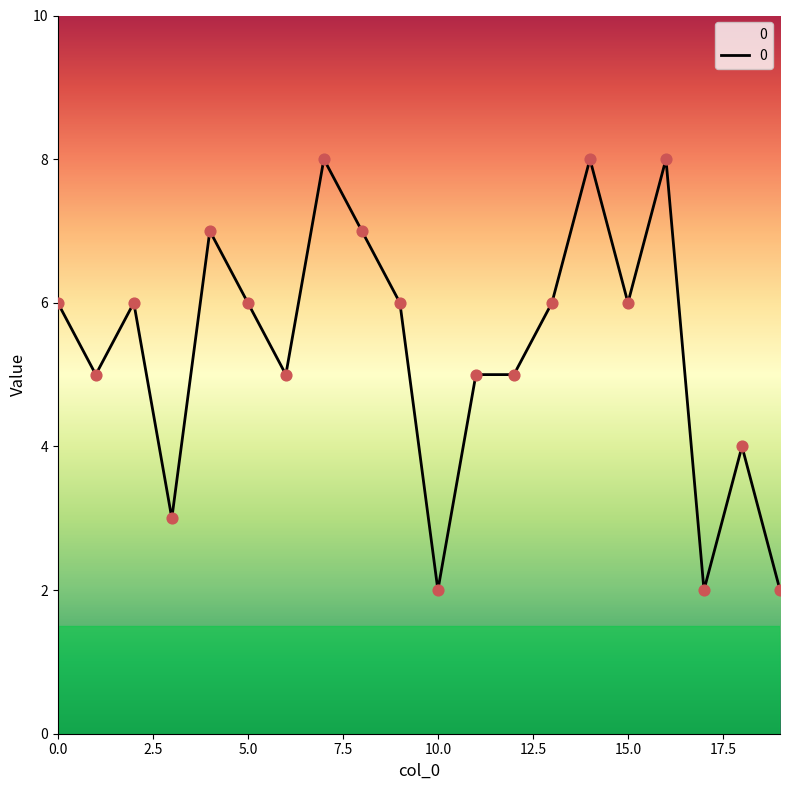

What is the difference between the maximum and minimum values?

6